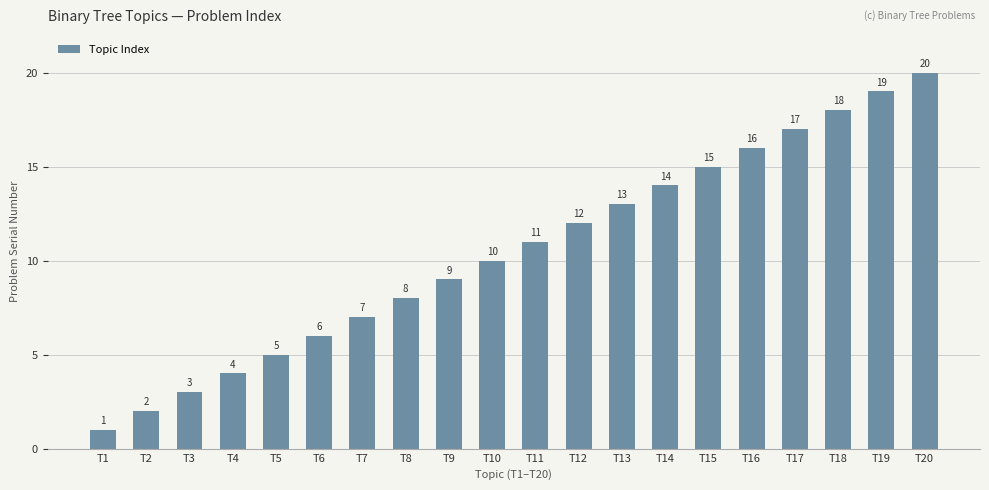

Are the bars horizontal?

No